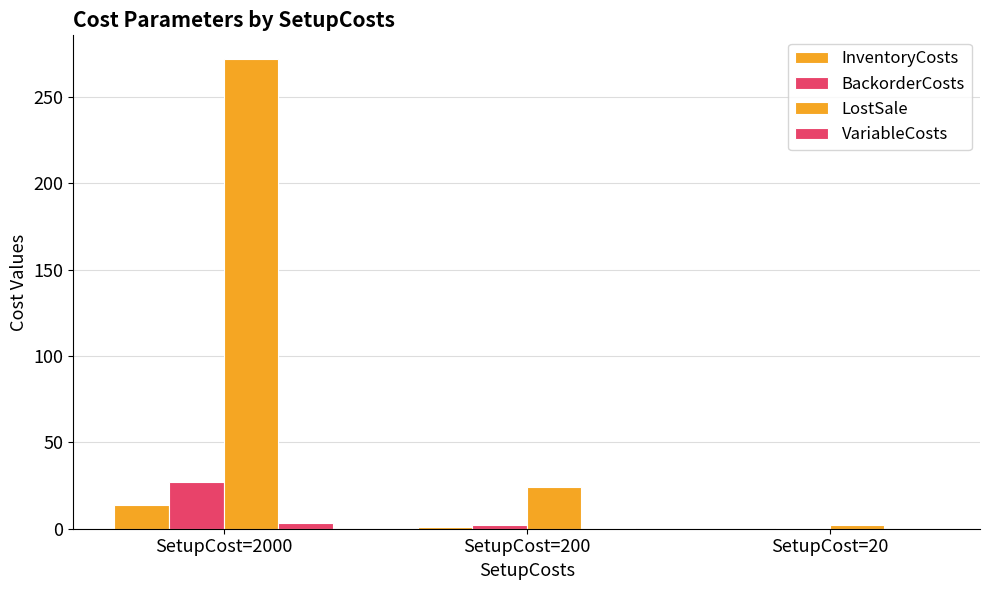

Count the number of data series in this chart.

4